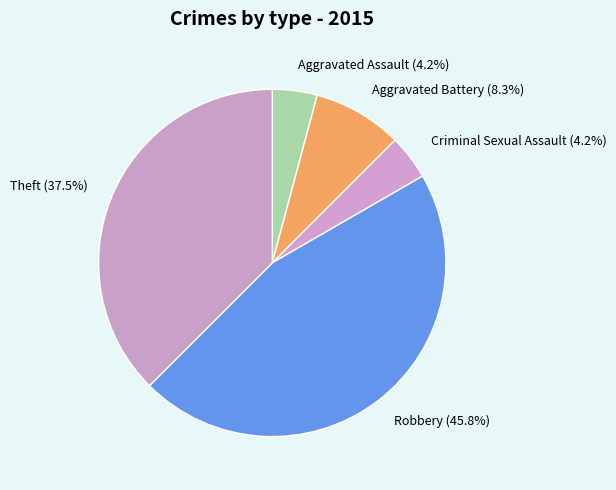

To the nearest percent, what is the difference between the Theft and Aggravated Assault slice percentages?

33%